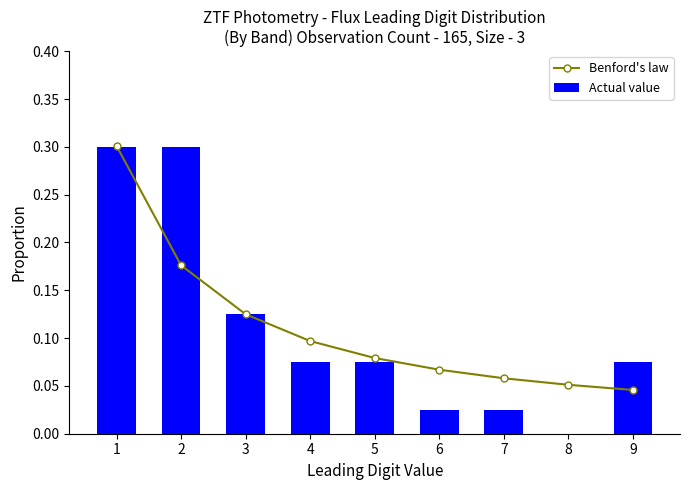

How many values in Actual value are above zero?

8